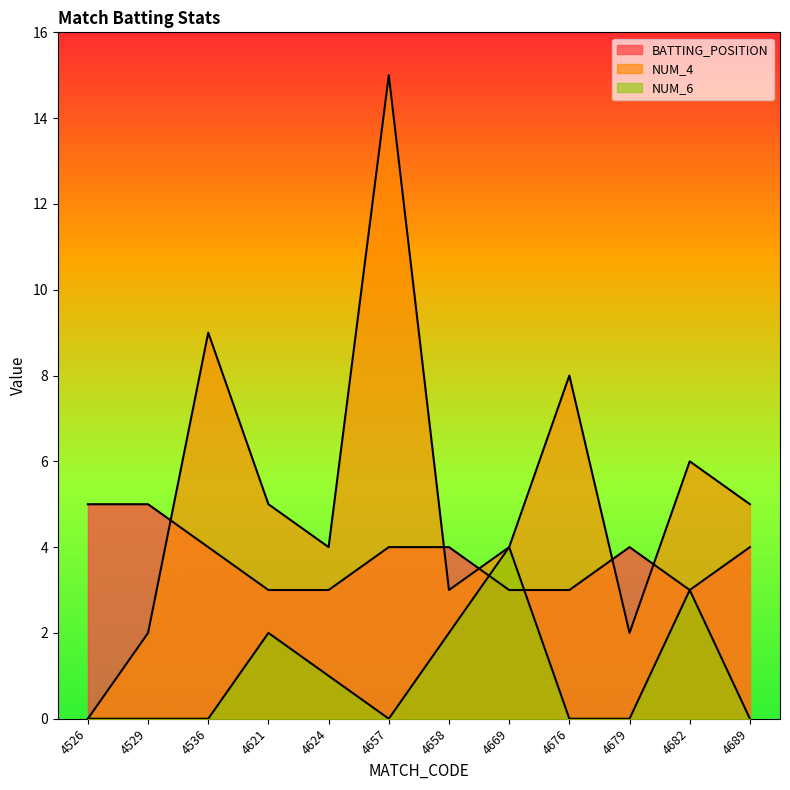

List the series in order of their overall mean, highest first.

NUM_4, BATTING_POSITION, NUM_6